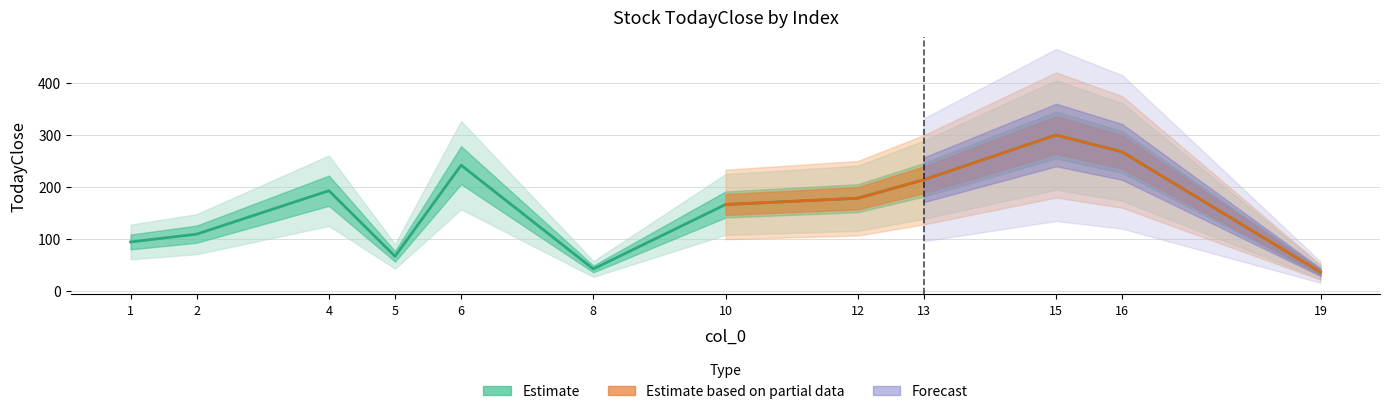

Between 16 and 8, which is larger?

16